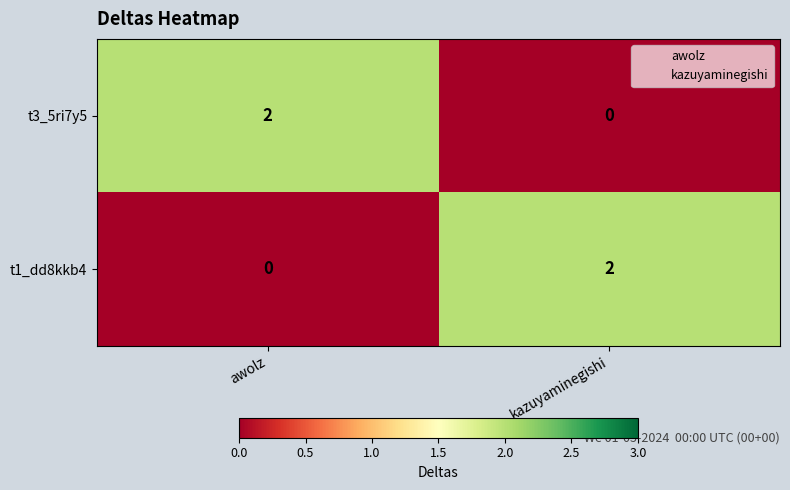

True or false: t3_5ri7y5 has a value of 2 at awolz.

True